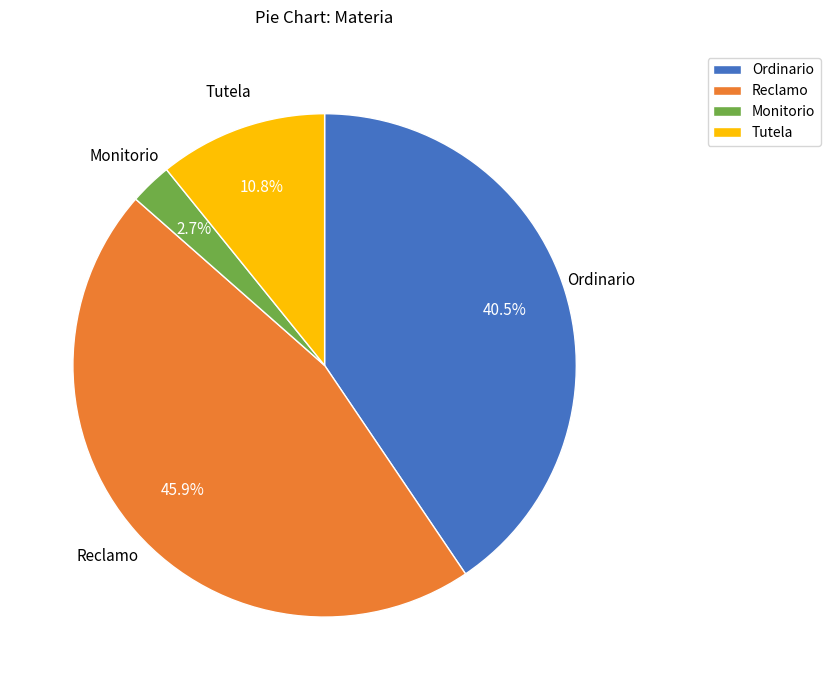

Count the number of slices in the pie.

4